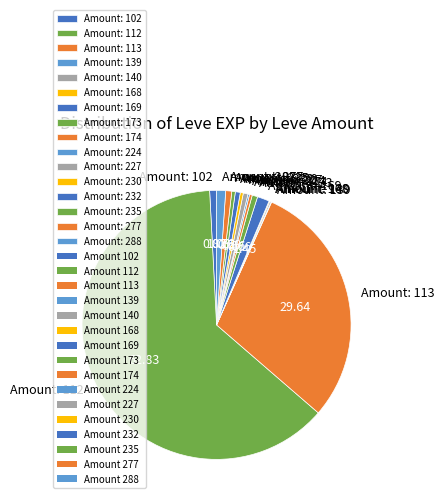

Which has a higher value, Amount: 112 or Amount: 169?

Amount: 112